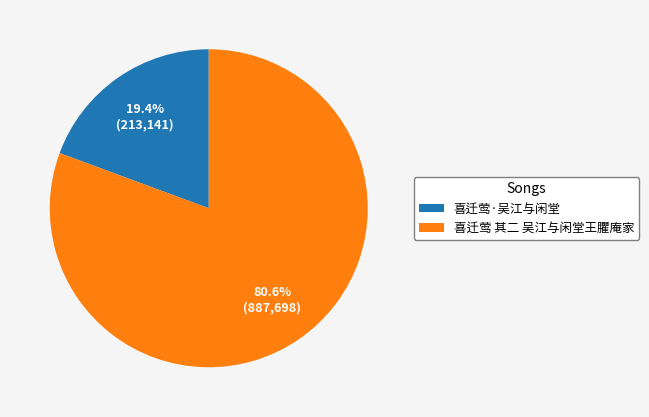

Between 喜迁莺·吴江与闲堂 and 喜迁莺 其二 吴江与闲堂王臞庵家, which is larger?

喜迁莺 其二 吴江与闲堂王臞庵家